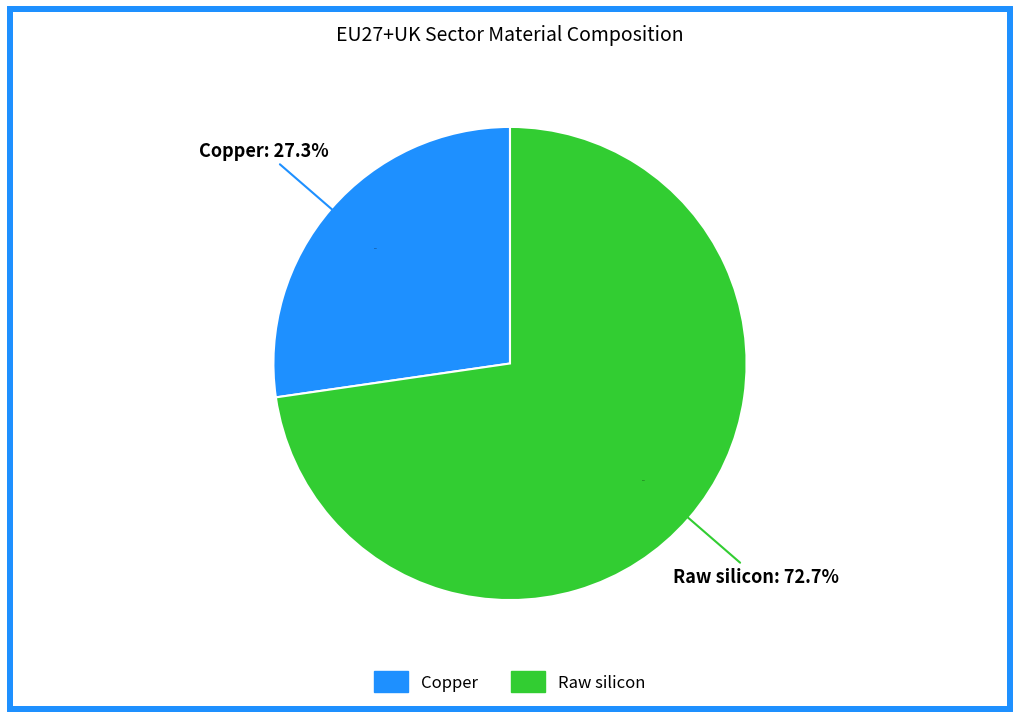

True or false: Copper accounts for 27% of the total.

True